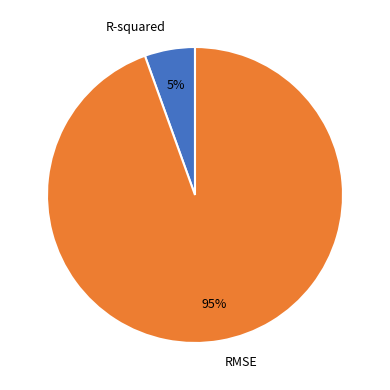

Which slice represents more than half of the pie?

RMSE